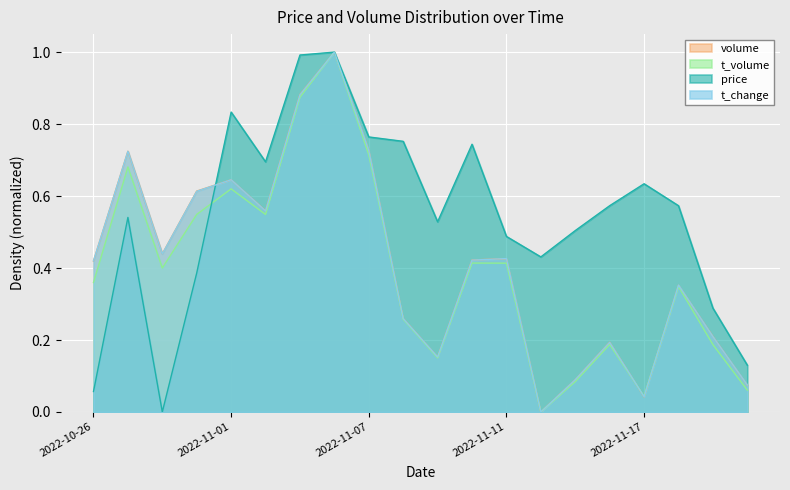

Where is the first local minimum for t_change?

2022-10-28